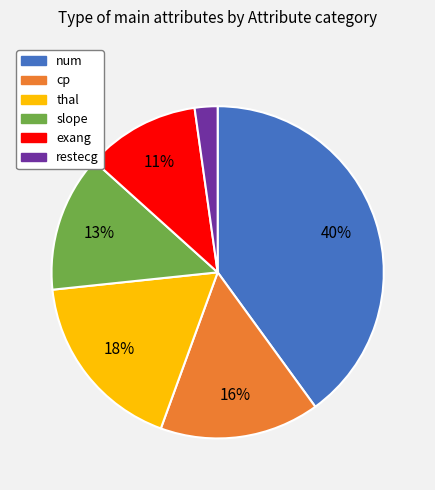

To the nearest percent, what is the combined percentage of restecg and cp?

18%